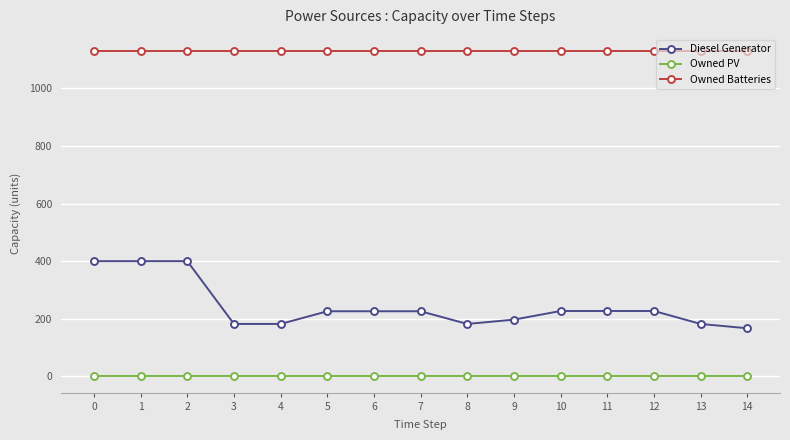

How many values in the Diesel Generator series are below 226?

6